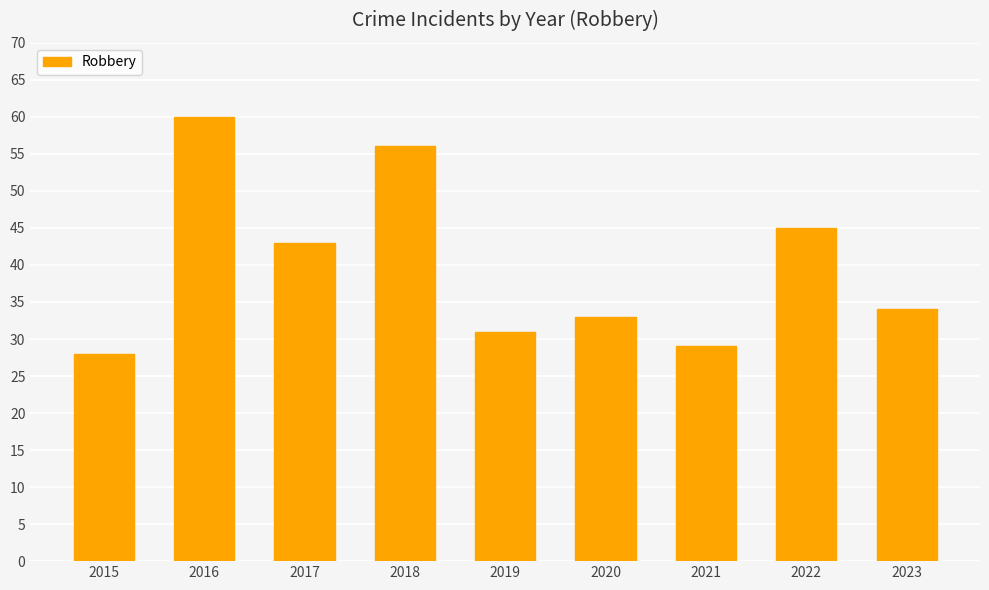

Does the chart contain any negative values?

No